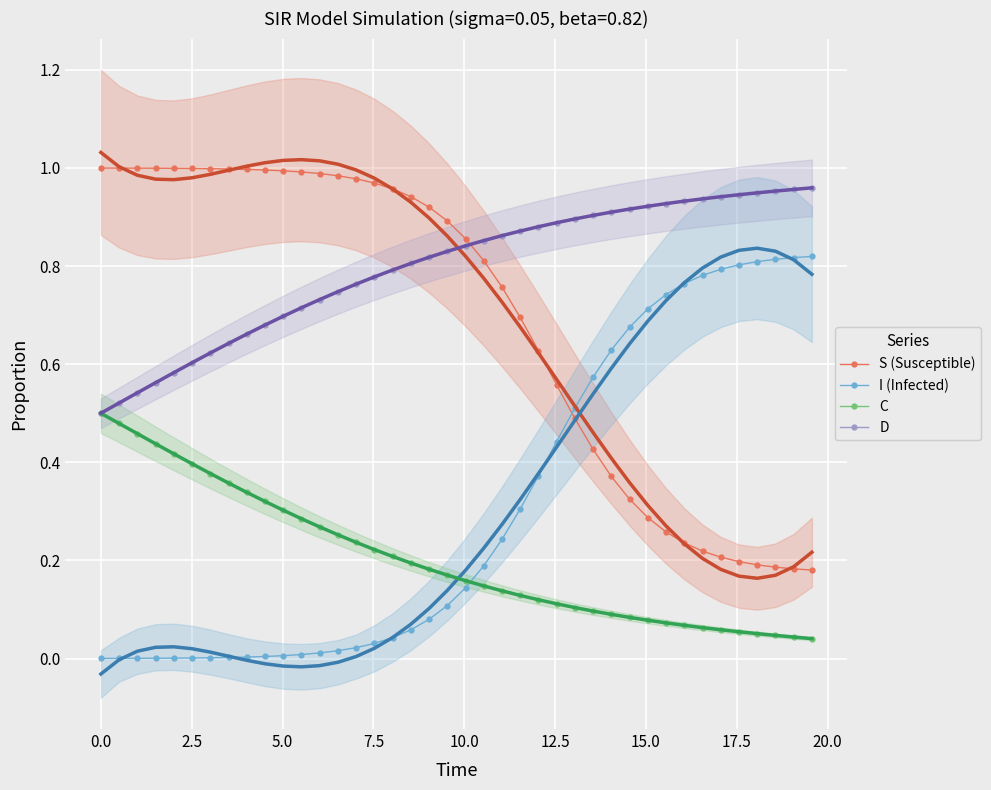

How many times do C and I (Infected) cross each other?

1